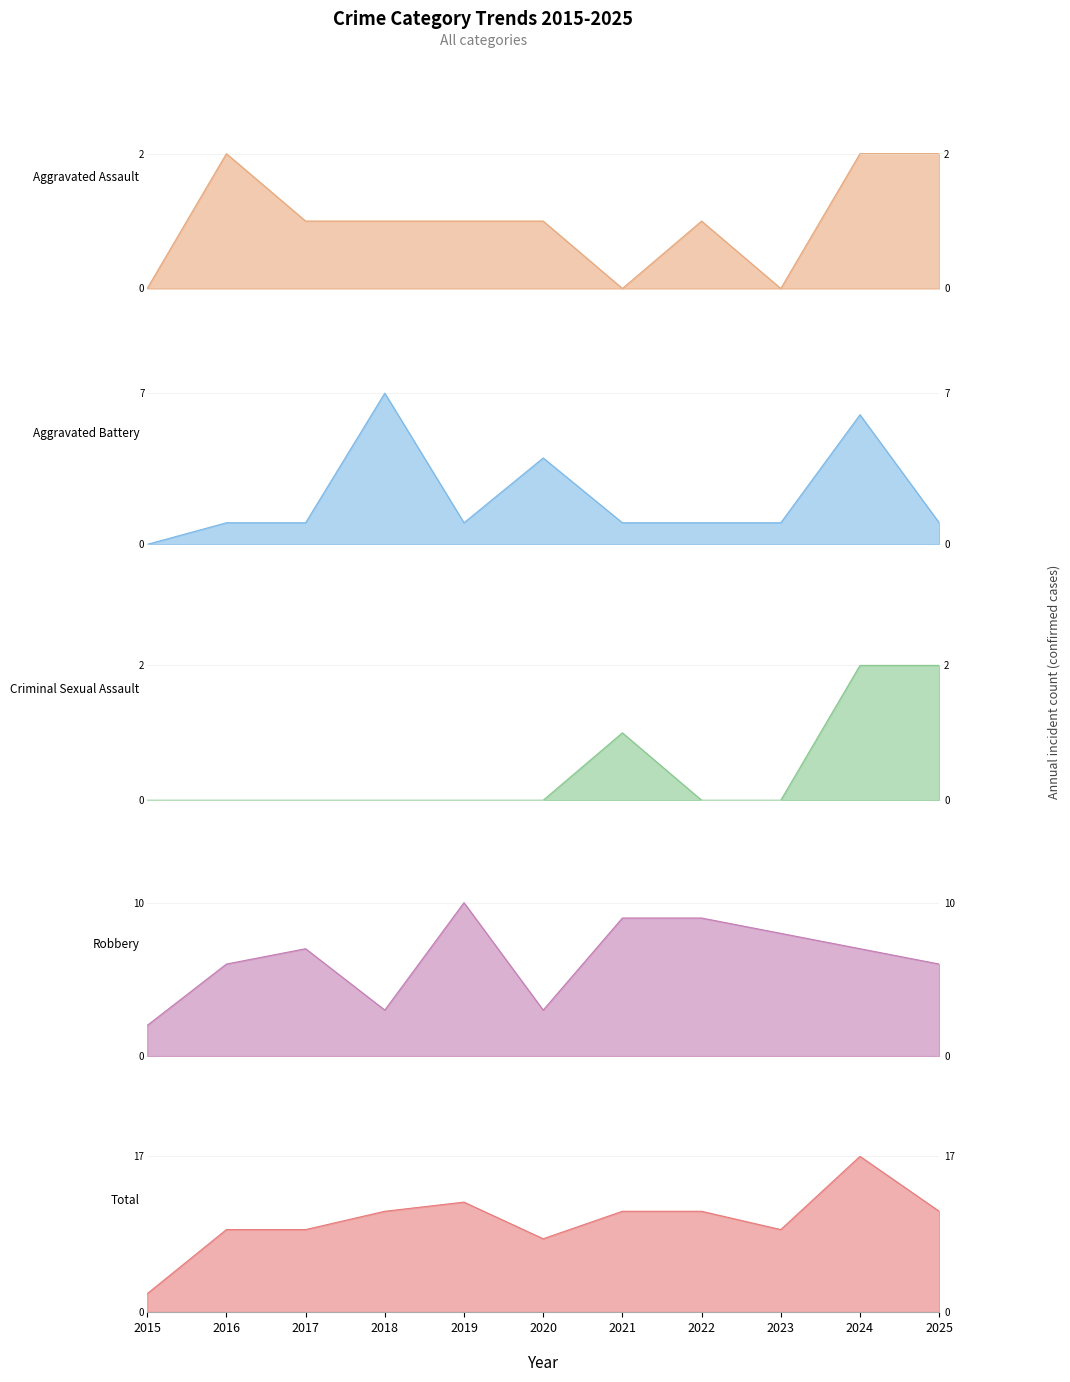

At which category is the sum across all series the highest?

2024